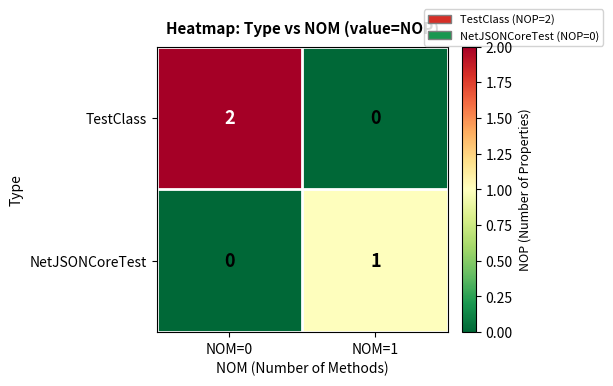

List the series in order of their overall mean, highest first.

TestClass, NetJSONCoreTest